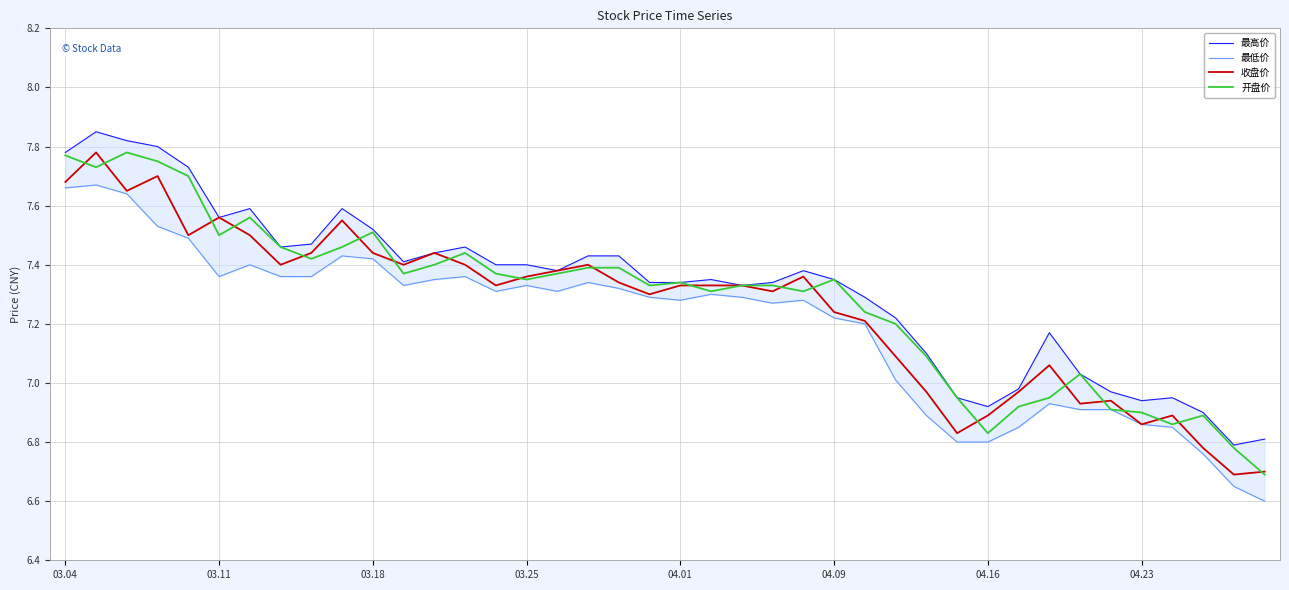

What is the minimum value for 开盘价?

6.7